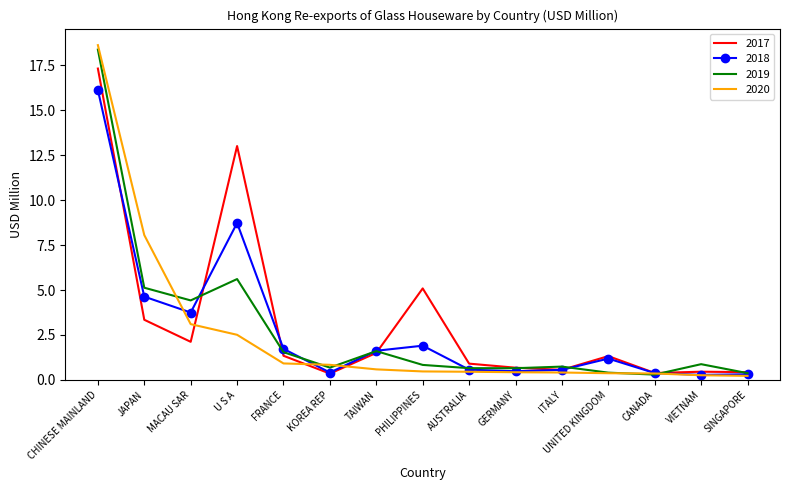

At which category does the chart reach its peak across all series?

CHINESE MAINLAND